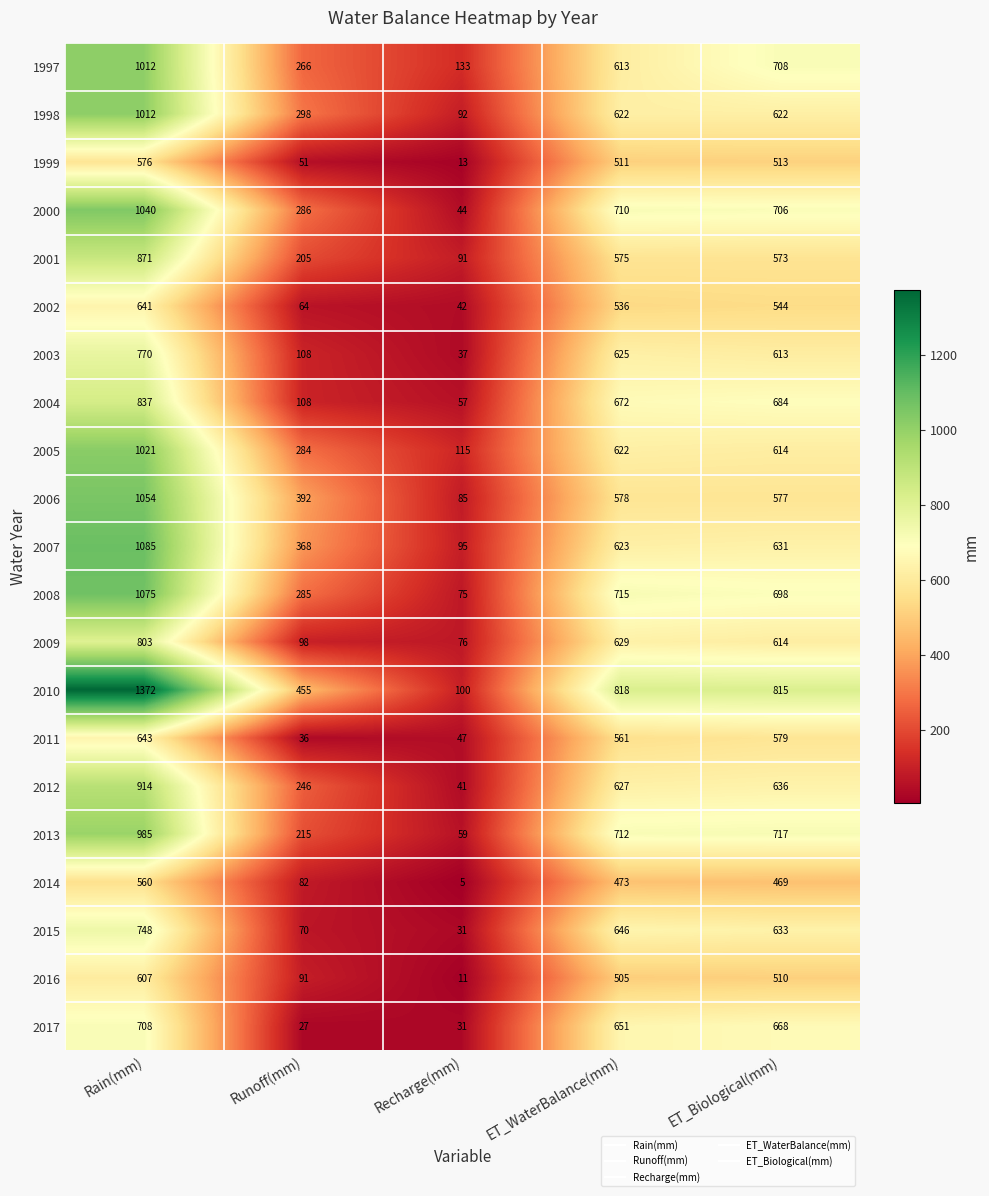

What is the total value across all series at Rain(mm)?

18334